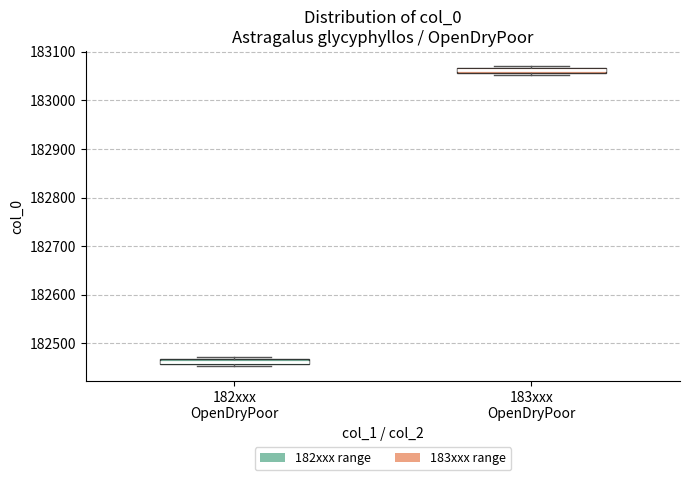

Where is the lower edge of the box for 182xxx OpenDryPoor on the y-axis? The values are not printed on the chart, so give them approximately, as read against the axis.

182460